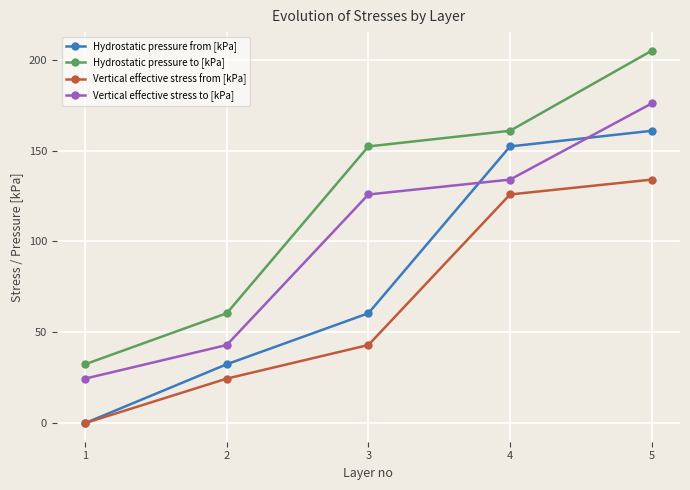

List the series in order of their peak value, highest first.

Hydrostatic pressure to [kPa], Vertical effective stress to [kPa], Hydrostatic pressure from [kPa], Vertical effective stress from [kPa]